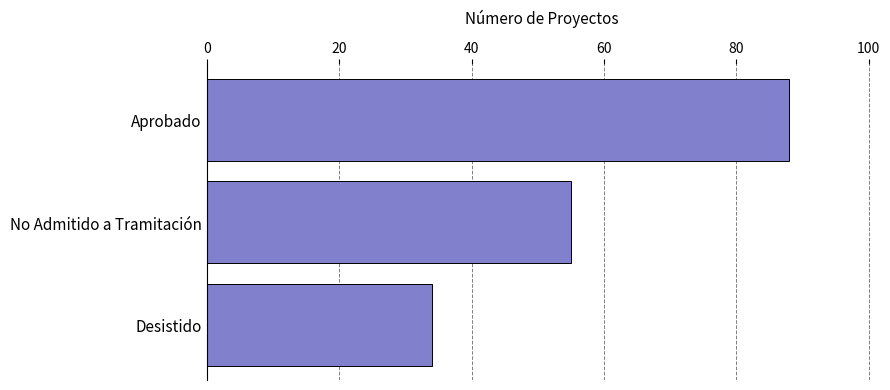

True or false: the data shows 55 at No Admitido a Tramitación.

True